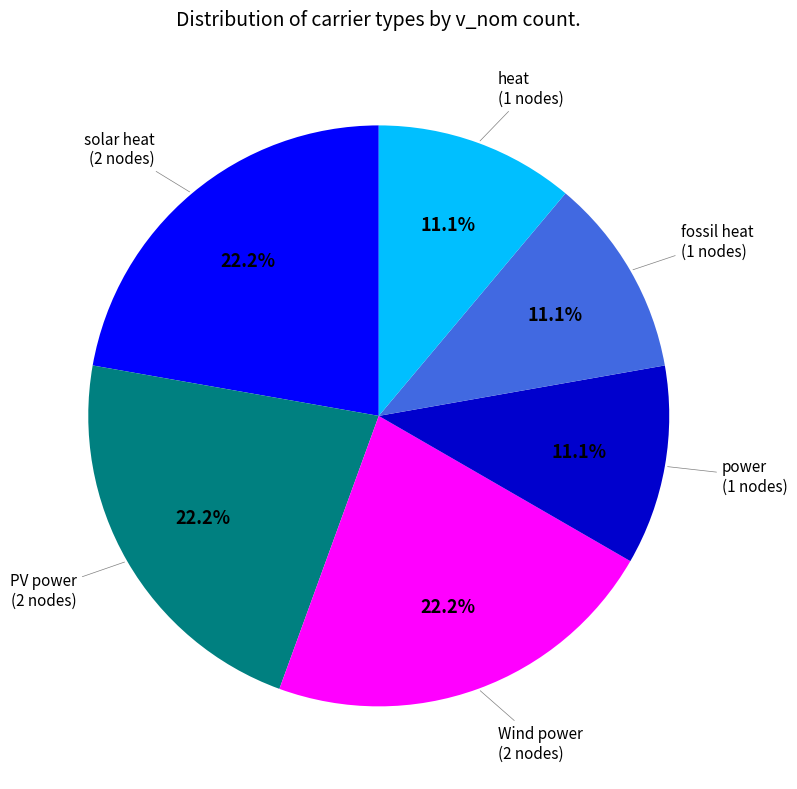

Is there any slice that represents more than half of the pie?

No